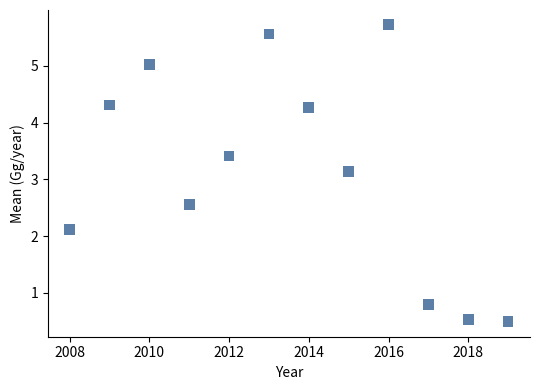

What Y value in the scatter plot is closest to 3?

3.1